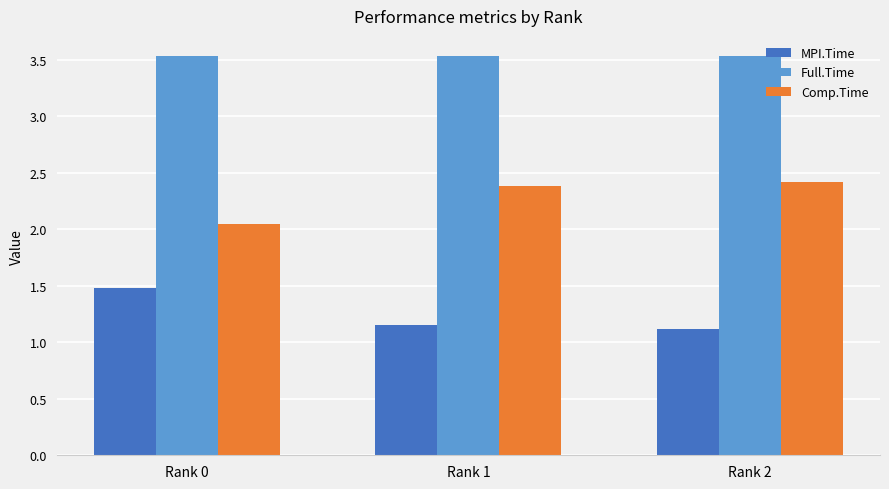

True or false: Full.Time has a value of 3.5 at Rank 2.

True